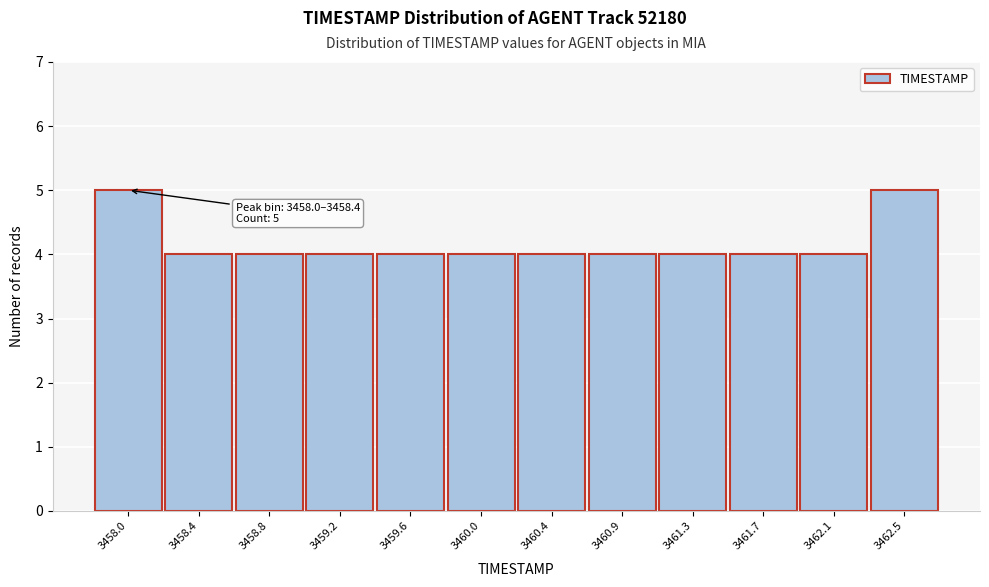

Reading left to right, what are all the values shown in this chart?

5	4	4	4	4	4	4	4	4	4	4	5